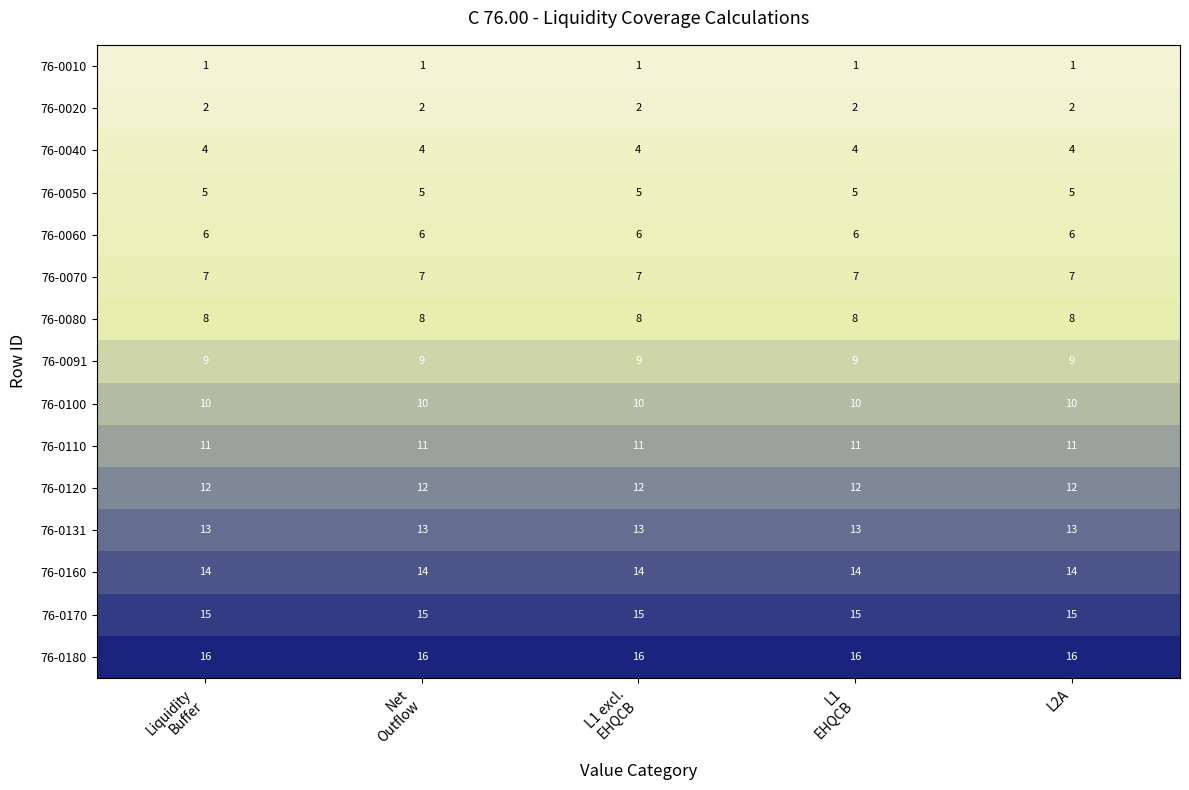

Rank the series by their maximum value, from highest to lowest.

76-0180, 76-0170, 76-0160, 76-0131, 76-0120, 76-0110, 76-0100, 76-0091, 76-0080, 76-0070, 76-0060, 76-0050, 76-0040, 76-0020, 76-0010